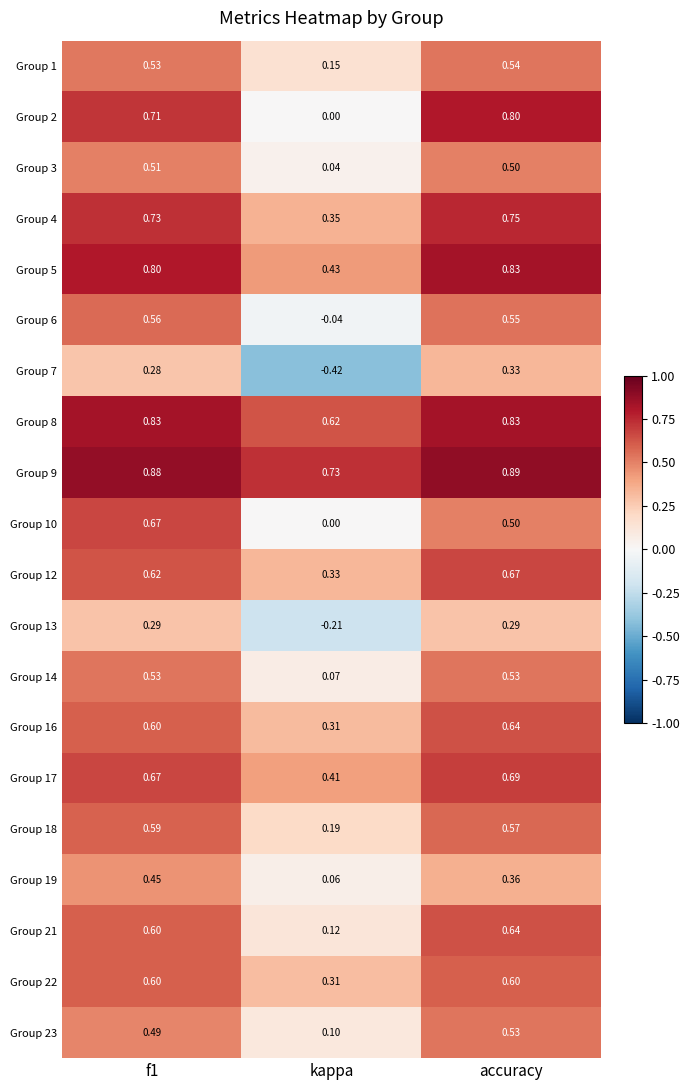

At which category is the sum across all series the highest?

accuracy